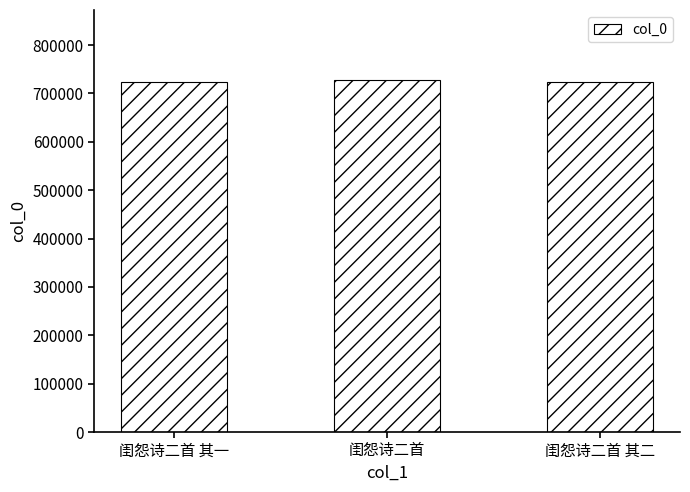

What is the label of the 3rd bar from the left?

闺怨诗二首 其二